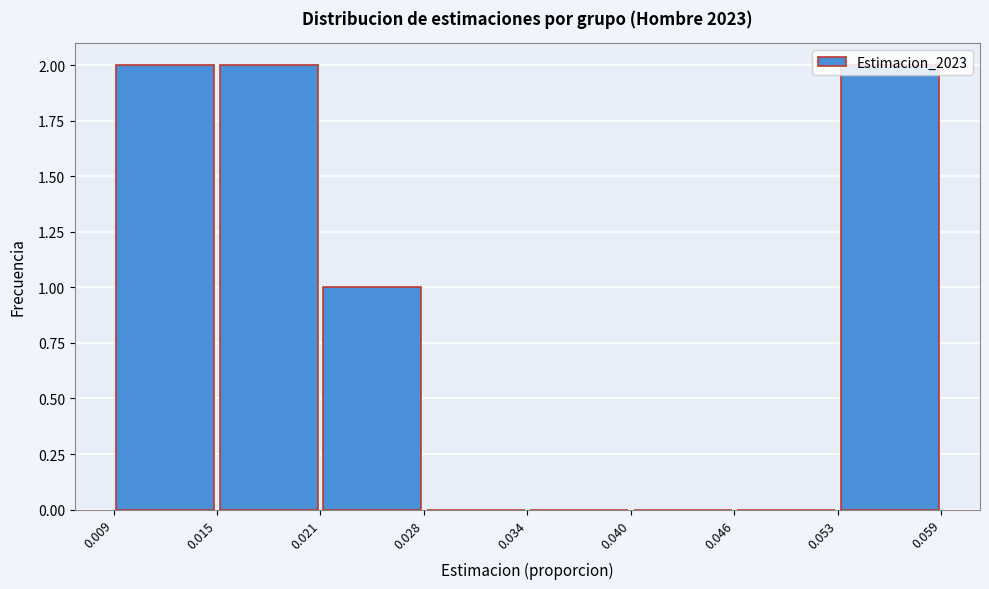

Reading left to right, list every bar in this chart as the range it spans on the x-axis followed by its height. The values are not printed on the chart, so give them approximately, as read against the axis.

0.009 to 0.015: 2
0.015 to 0.021: 2
0.021 to 0.028: 1
0.028 to 0.034: 0
0.034 to 0.040: 0
0.040 to 0.046: 0
0.046 to 0.053: 0
0.053 to 0.059: 2